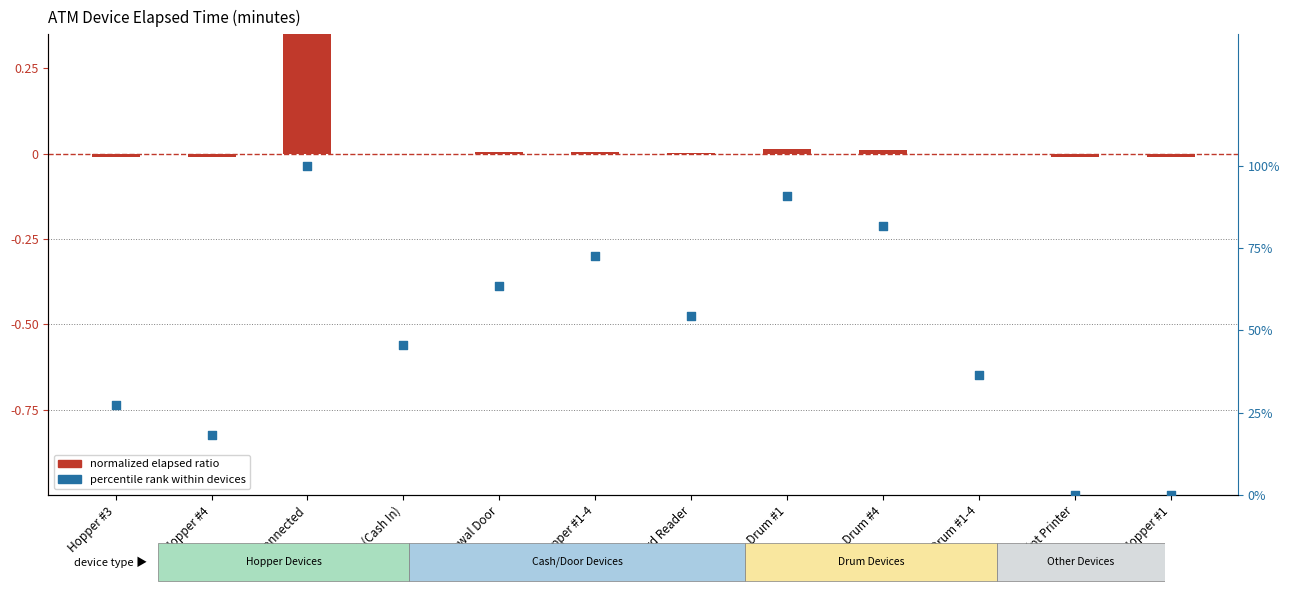

Which series has the widest spread of Y values?

percentile rank within devices